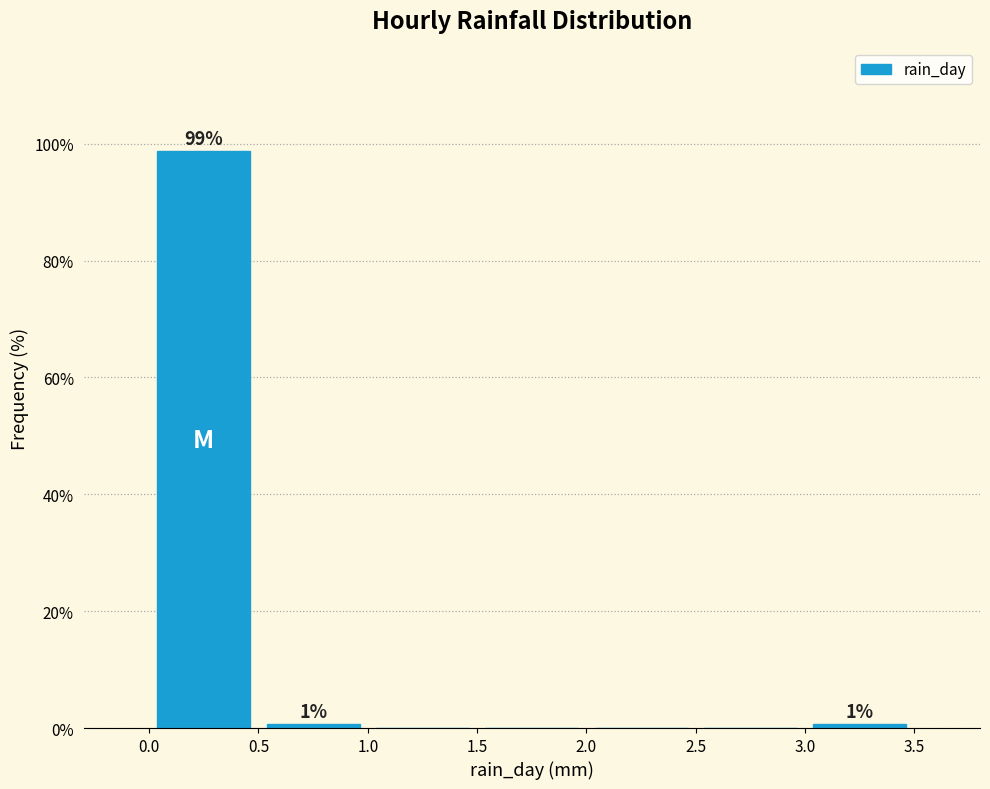

Which range on the x-axis has the tallest bar?

0.0 to 0.5